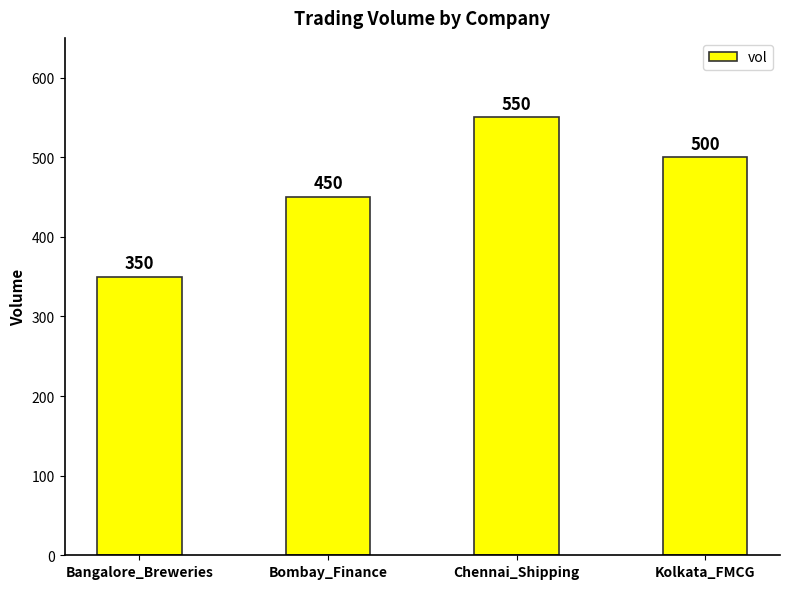

The value at Kolkata_FMCG is 500. True or false?

True